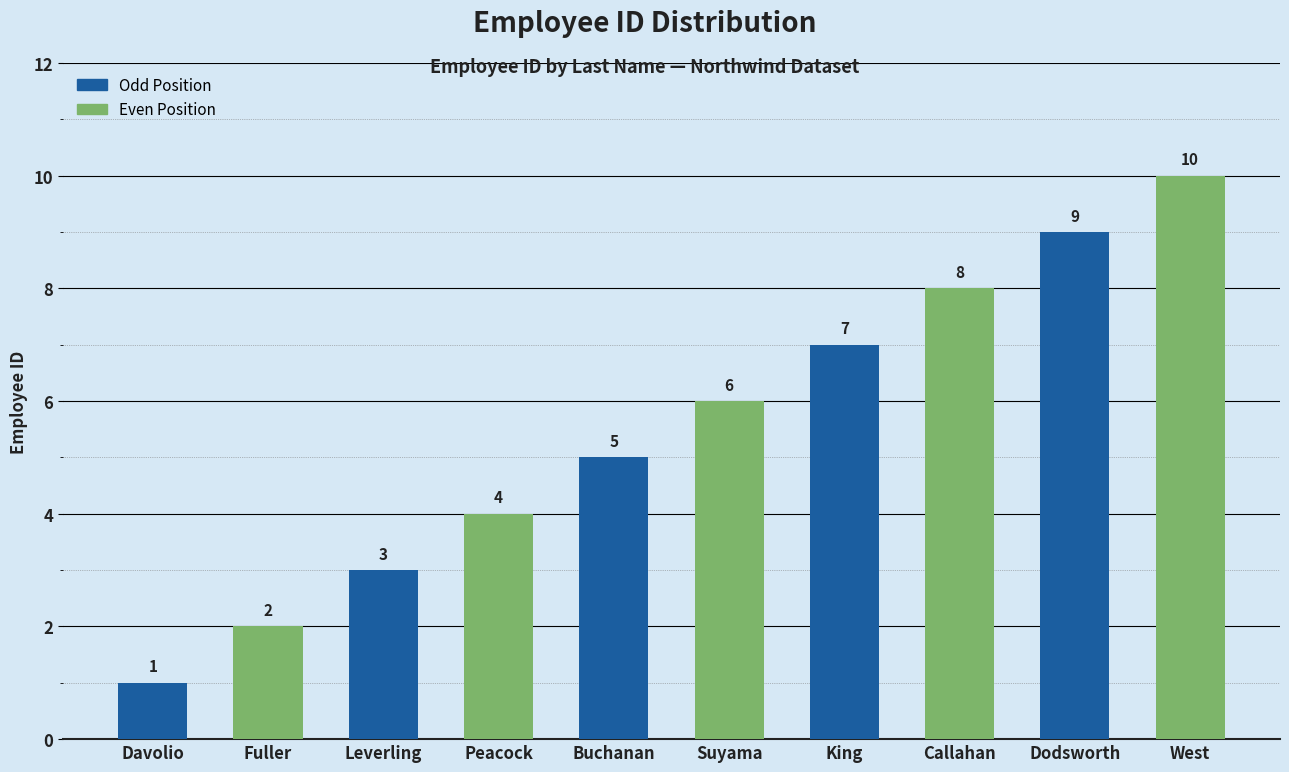

Is it true that the value at Buchanan is 7?

False